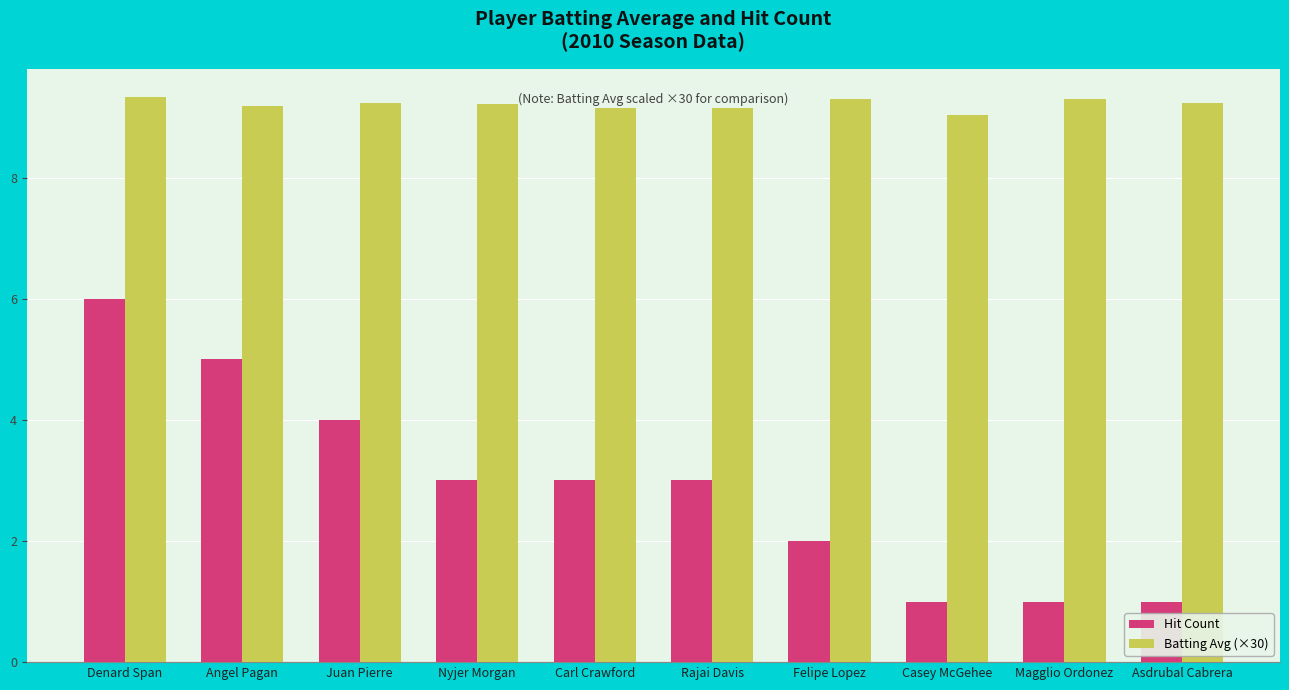

Which series has the largest total across all categories?

Batting Avg (×30)